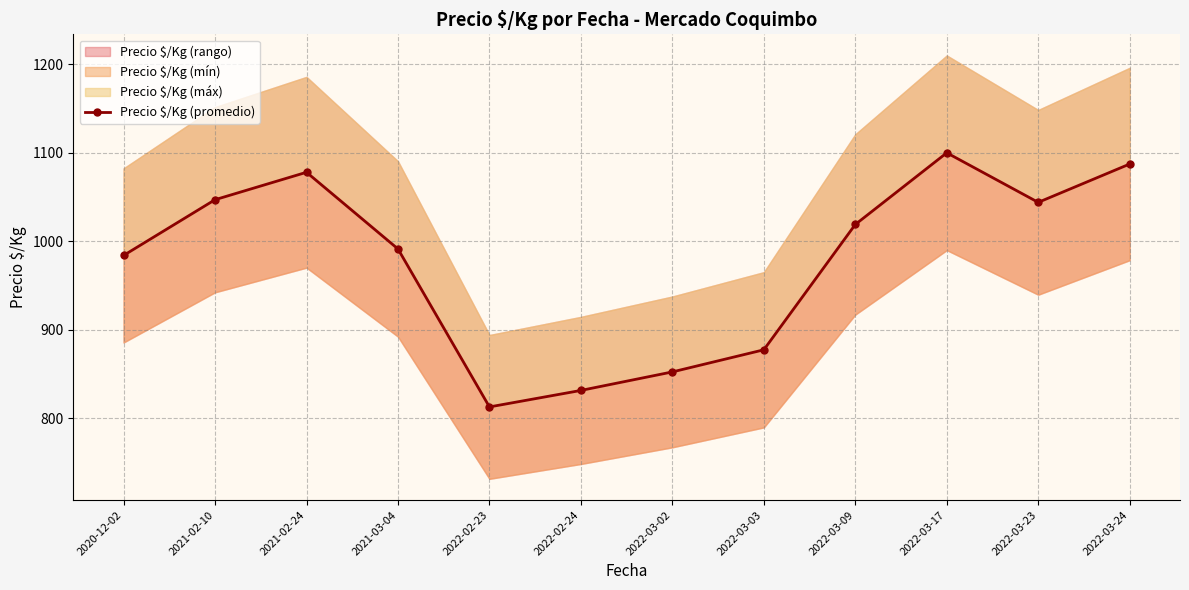

How many data points are less than 1019?

6